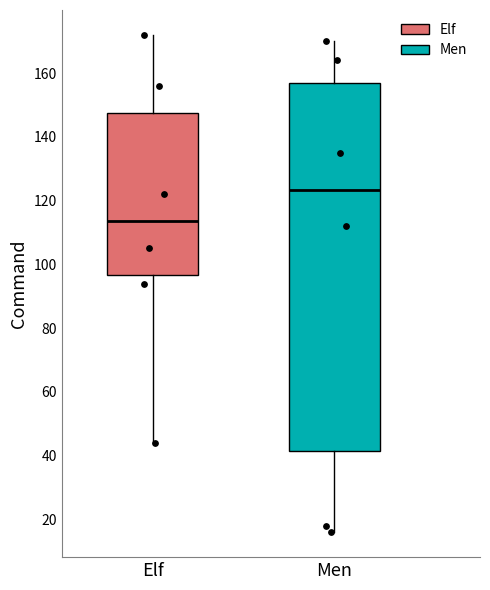

Reading left to right, read every box against the y-axis: the position of its median line, the range the box covers, and the ends of its whiskers. The values are not printed on the chart, so give them approximately, as read against the axis.

Elf: median 114, box 96 to 148, whiskers 44 to 172
Men: median 124, box 42 to 156, whiskers 16 to 170